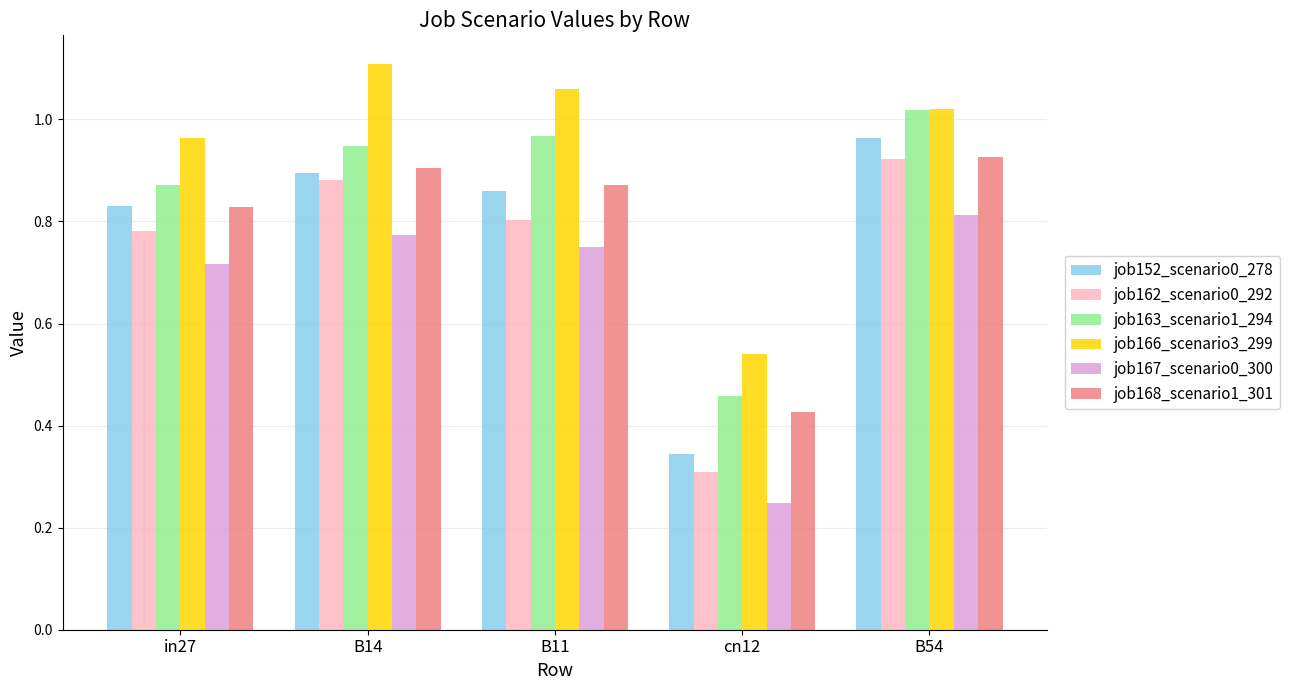

Between in27 and B54, which series saw the biggest shift?

job163_scenario1_294